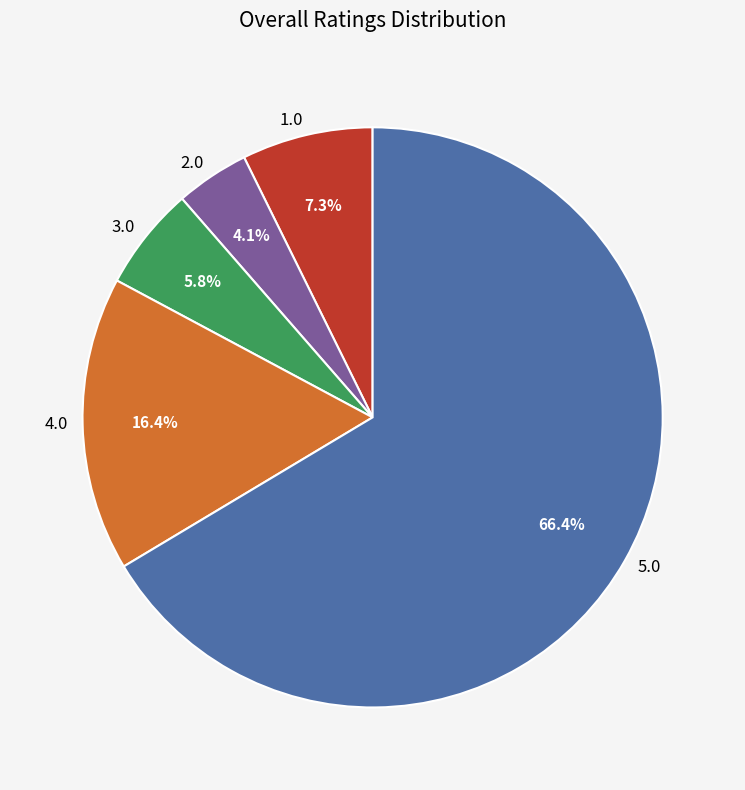

To the nearest percent, what is the difference between the largest and smallest slice percentages?

62%